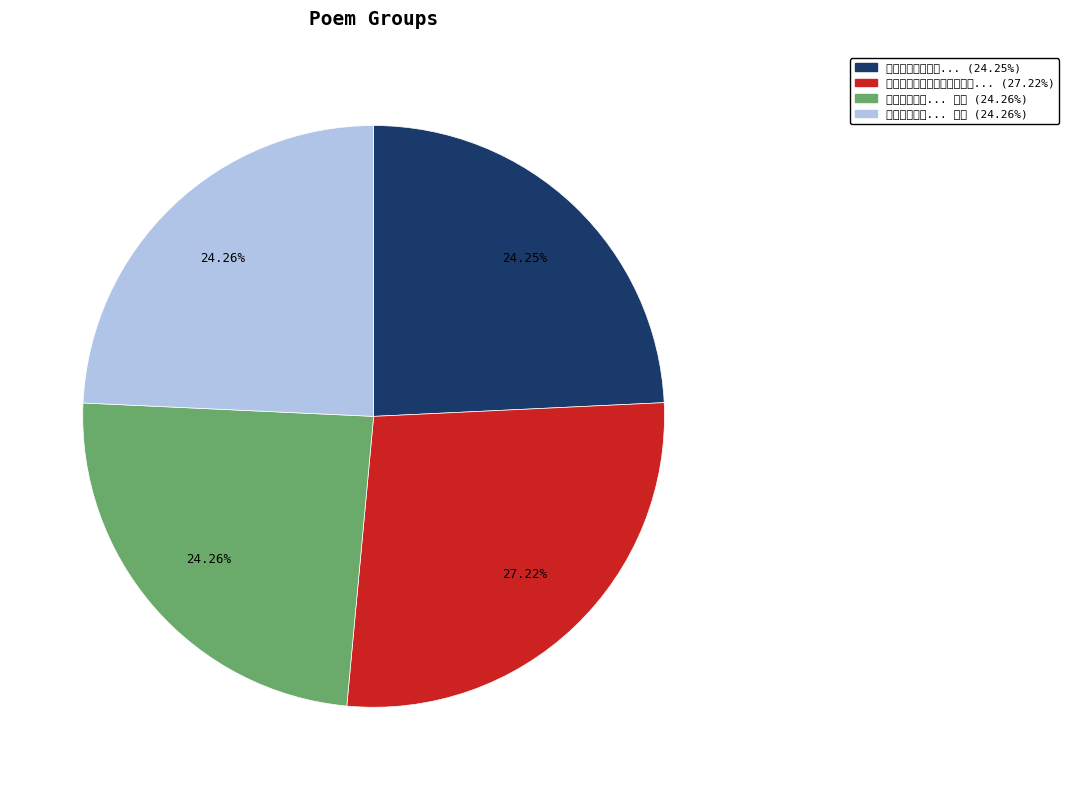

Is there a majority slice in this chart?

No